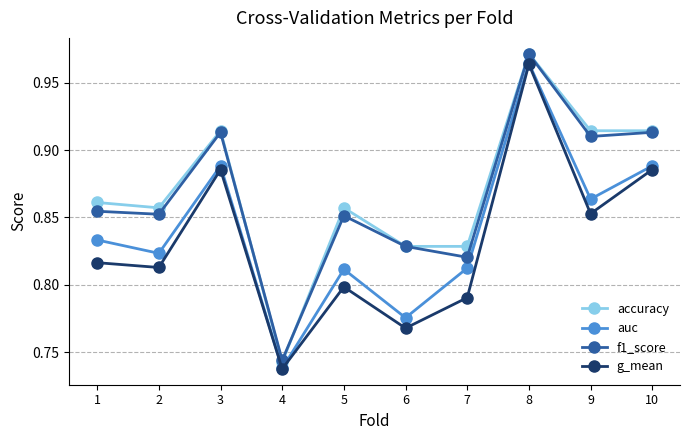

Is the value of auc at 7 greater than the value of f1_score at 2?

No